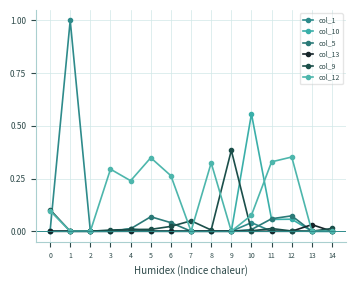

Which series changed the most between 0 and 10?

col_10